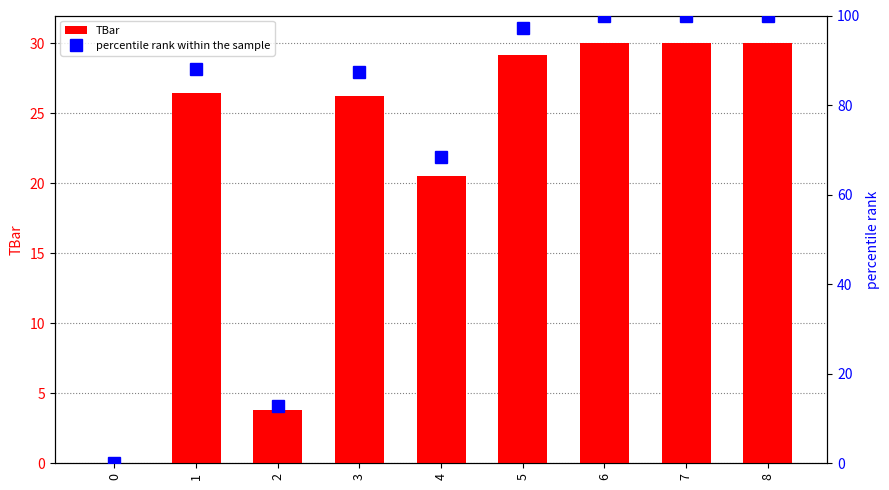

Count the number of data series in this chart.

2